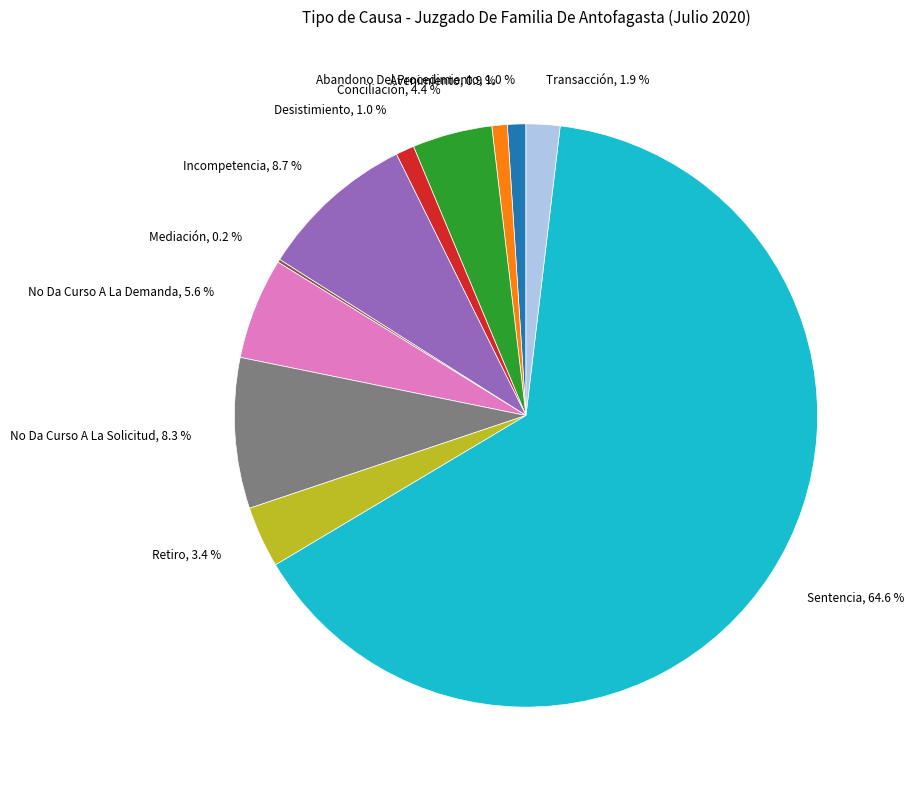

Is there any slice that represents more than half of the pie?

Yes